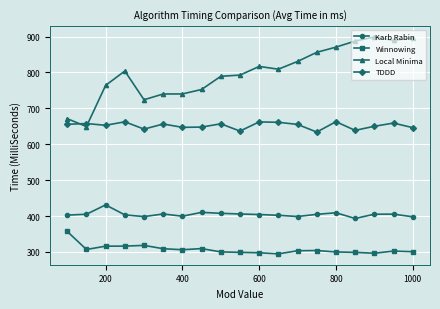

Rank the series by their average value, from lowest to highest.

Winnowing, Karb Rabin, TDDD, Local Minima